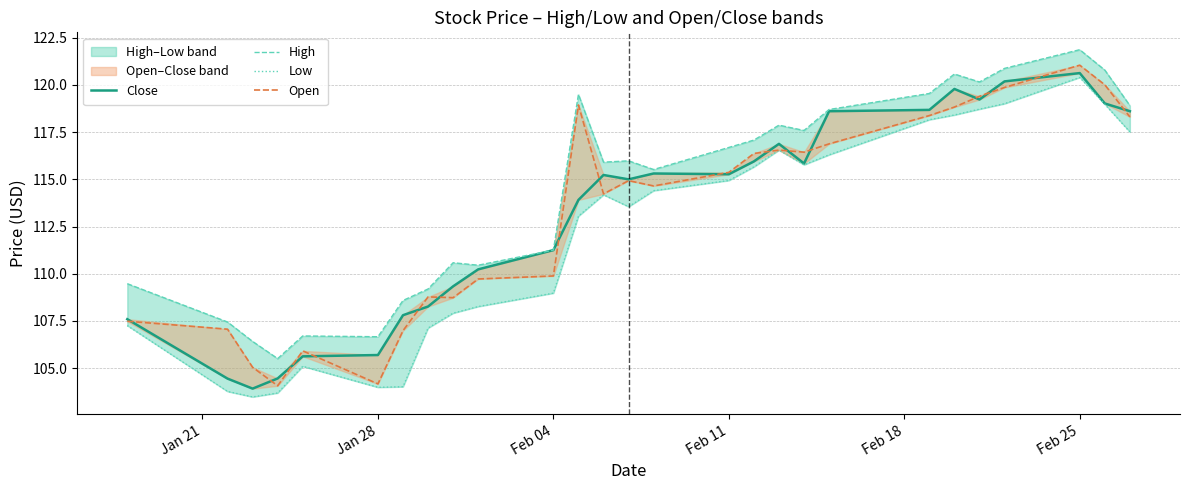

The value of Low at Feb 11 is 54.8. True or false?

False